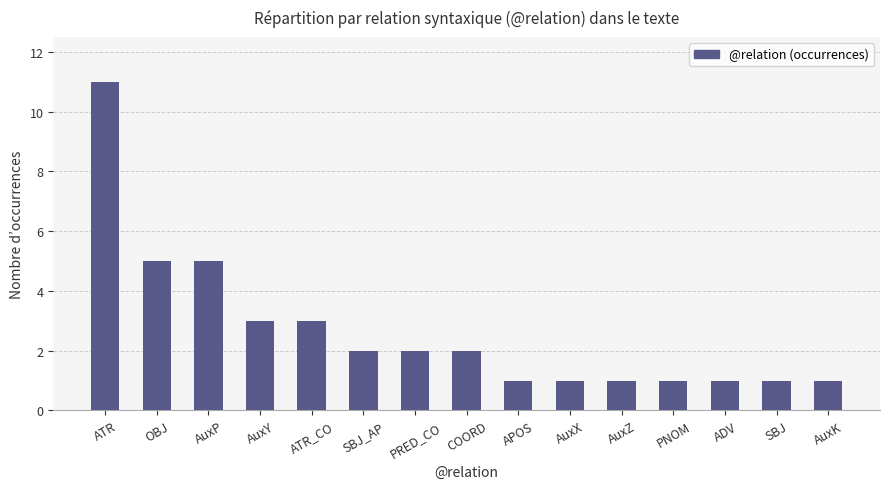

At which category does the chart reach its peak across all series?

ATR